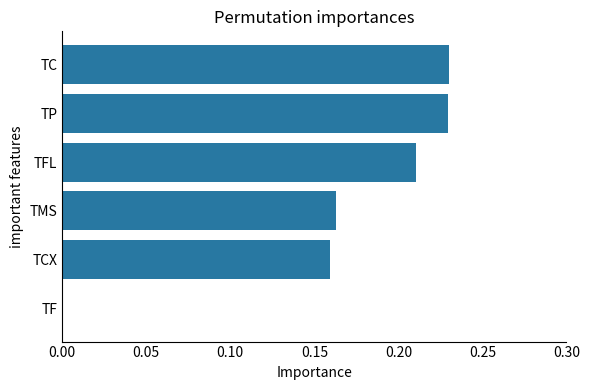

What is the sum of all values?

1.0